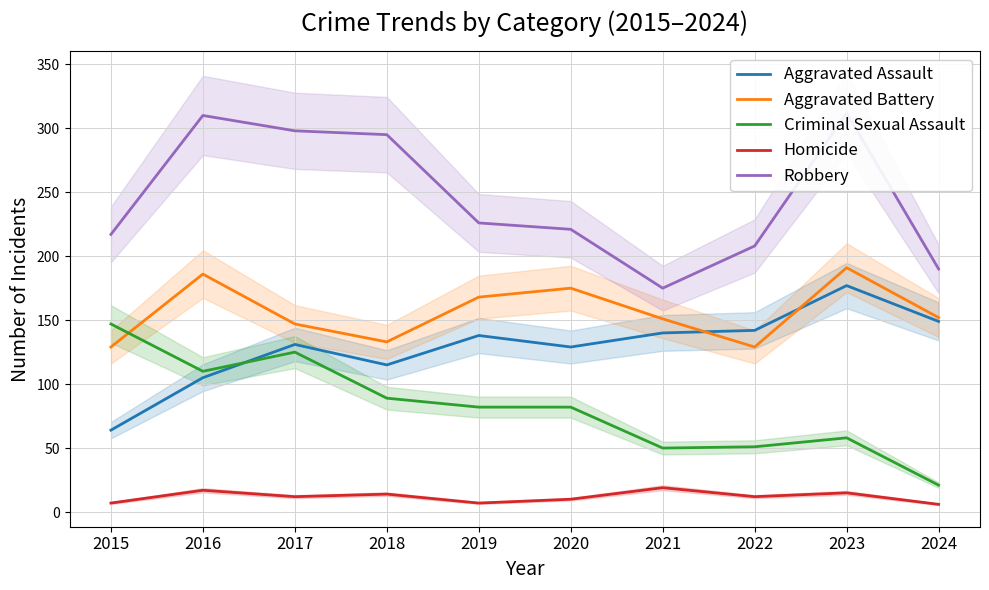

What is the difference between the Aggravated Assault values at 2016 and 2022?

37